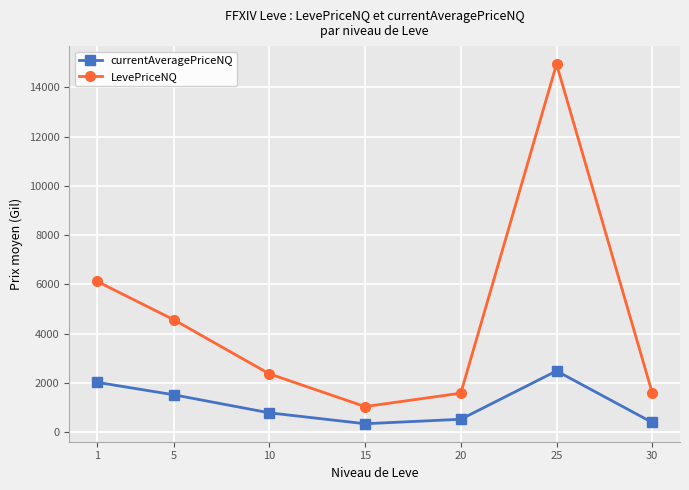

What is the value of the LevePriceNQ point at the 6th from the left?

14946.0